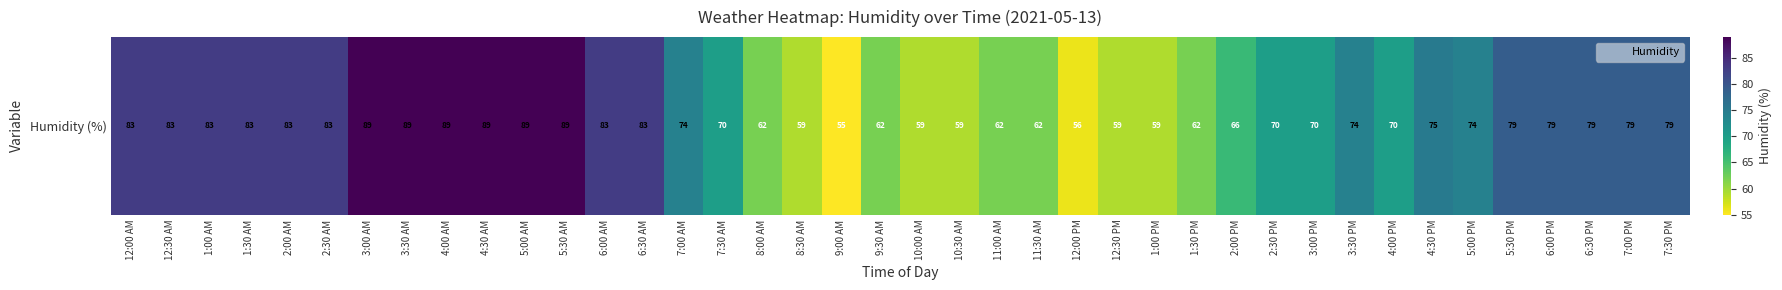

Reading left to right, what are all the values shown in this chart?

83	83	83	83	83	83	89	89	89	89	89	89	83	83	74	70	62	59	55	62	59	59	62	62	56	59	59	62	66	70	70	74	70	75	74	79	79	79	79	79